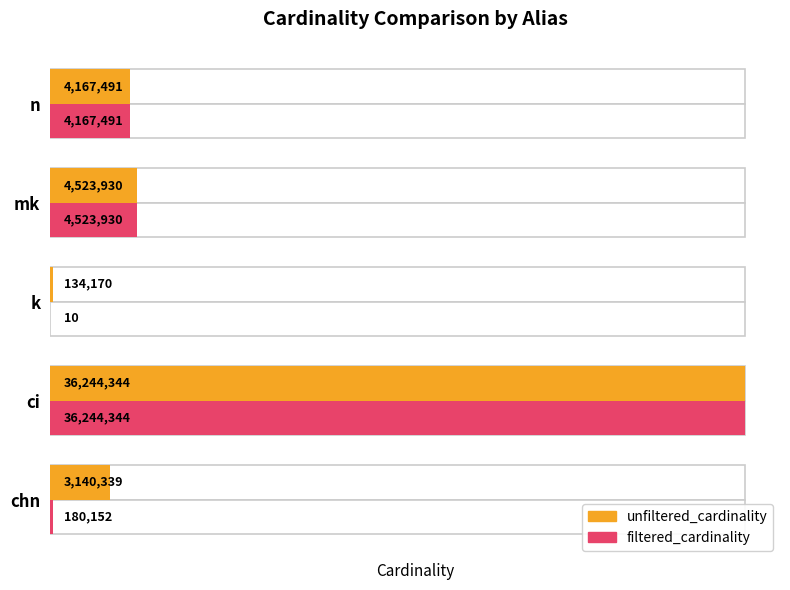

Are the bars grouped side by side (vs. stacked)?

Yes